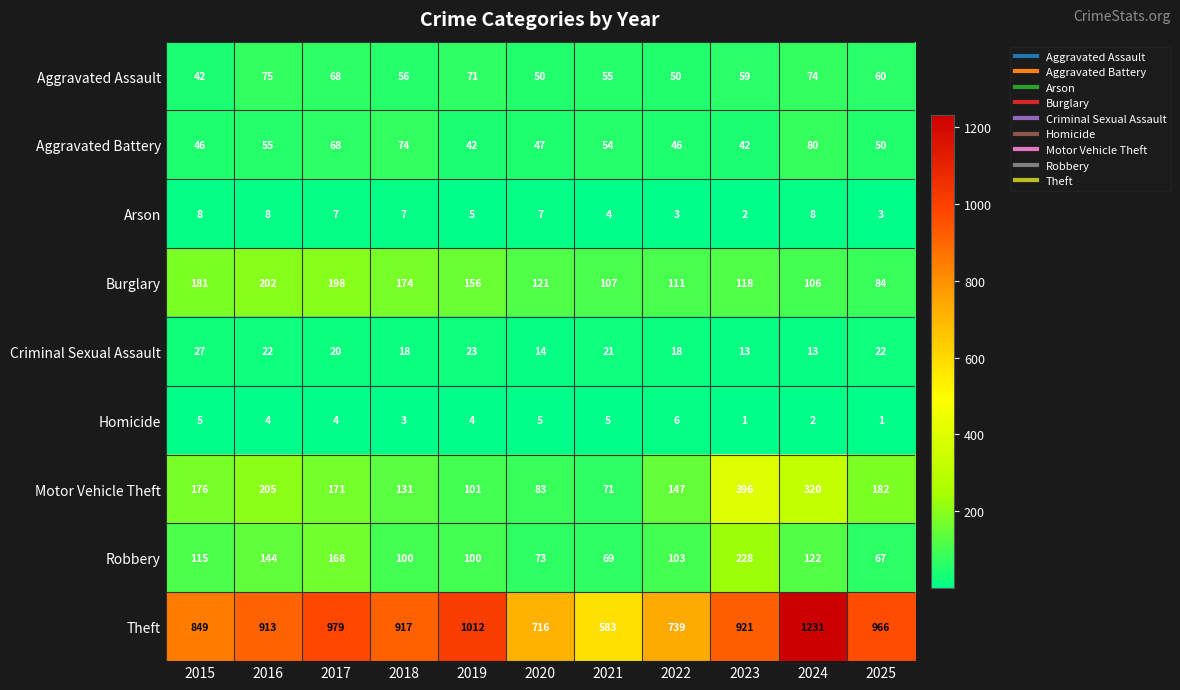

What is the greatest value displayed?

1231